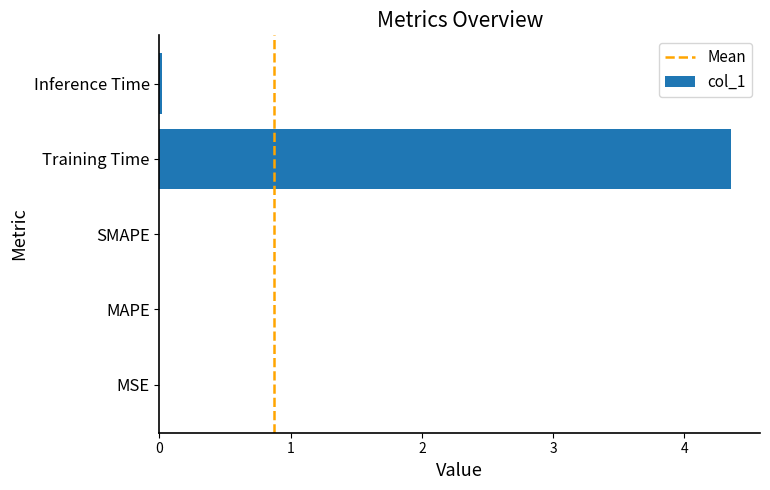

Which label corresponds to the largest value in the chart?

Training Time